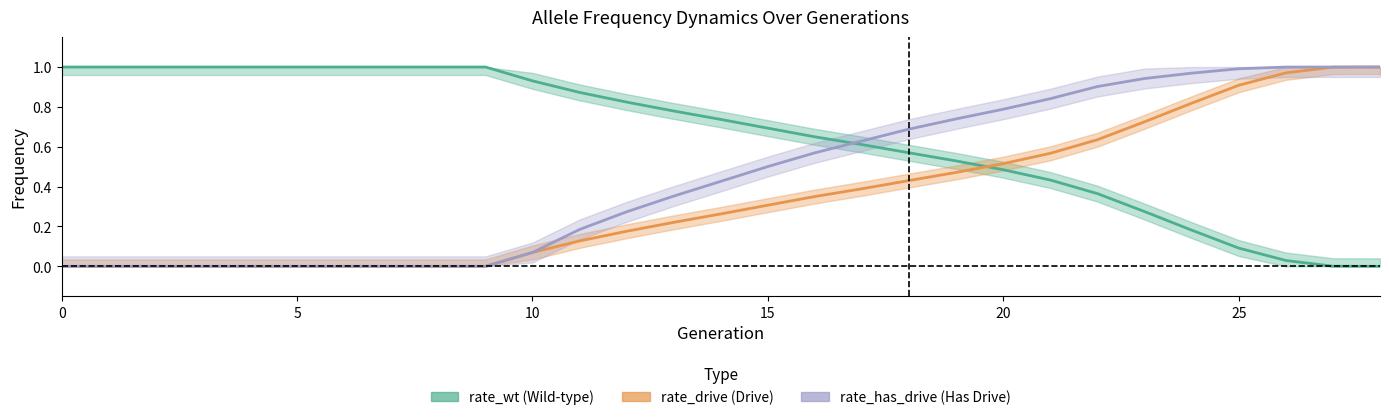

Which has a higher value, 26 or 17?

17